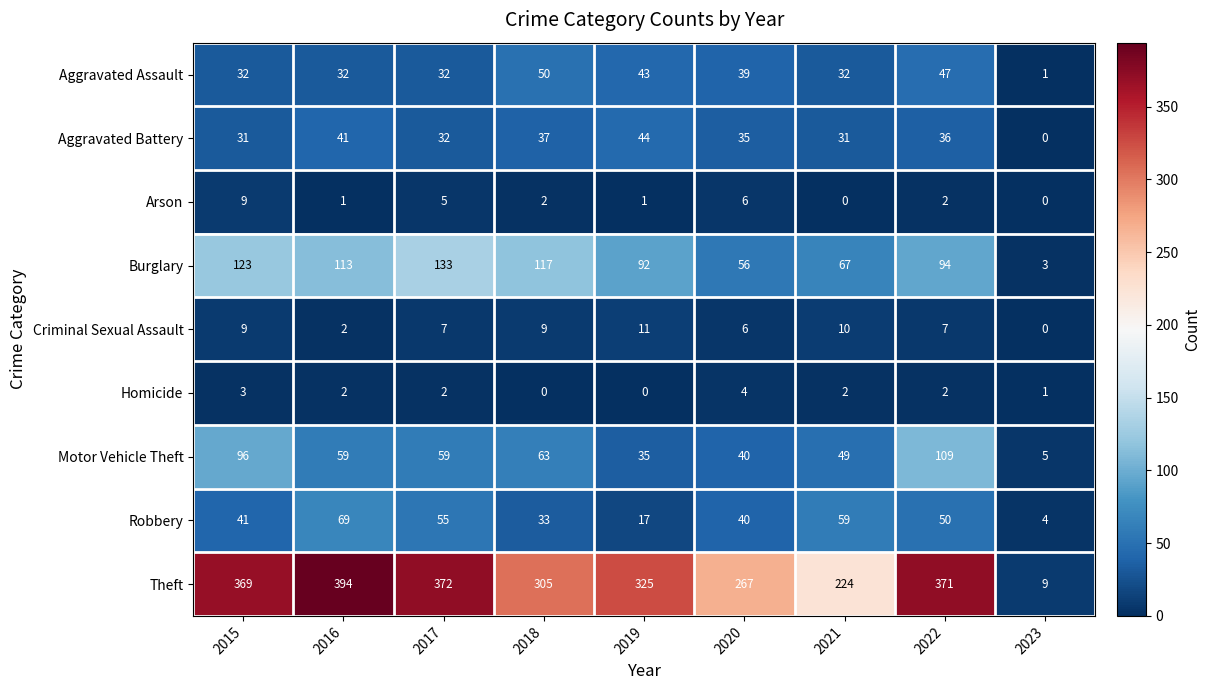

Which category has the highest value in the Burglary series?

2017